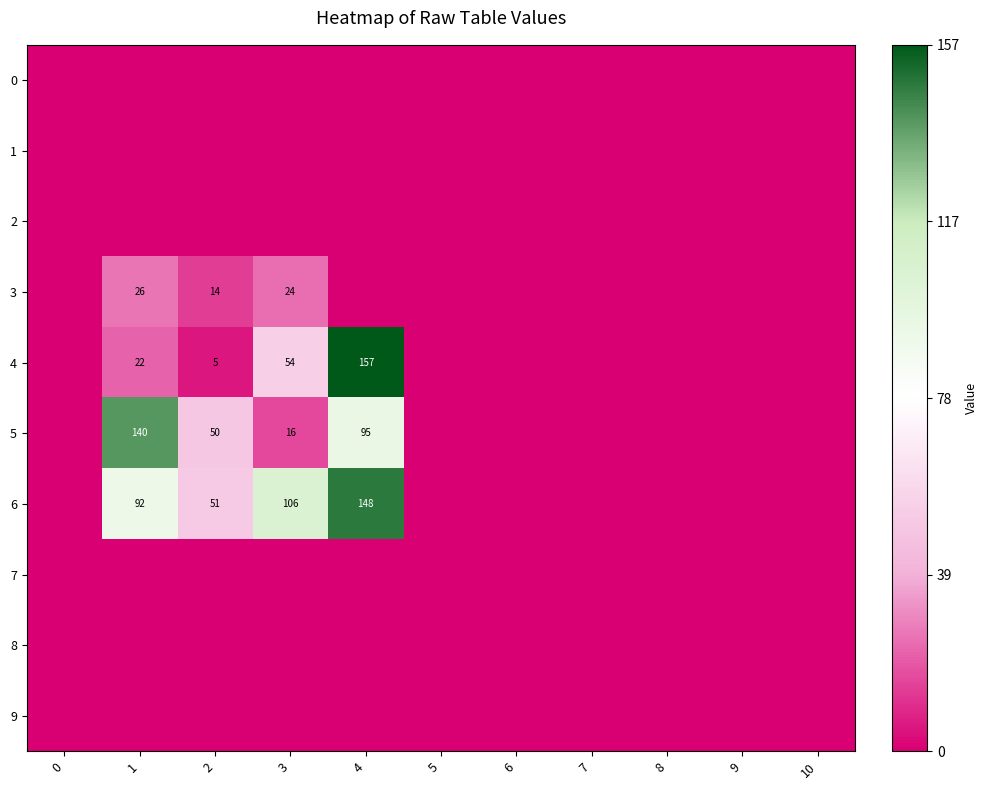

What is the difference between the 5 values at 1 and 3?

124